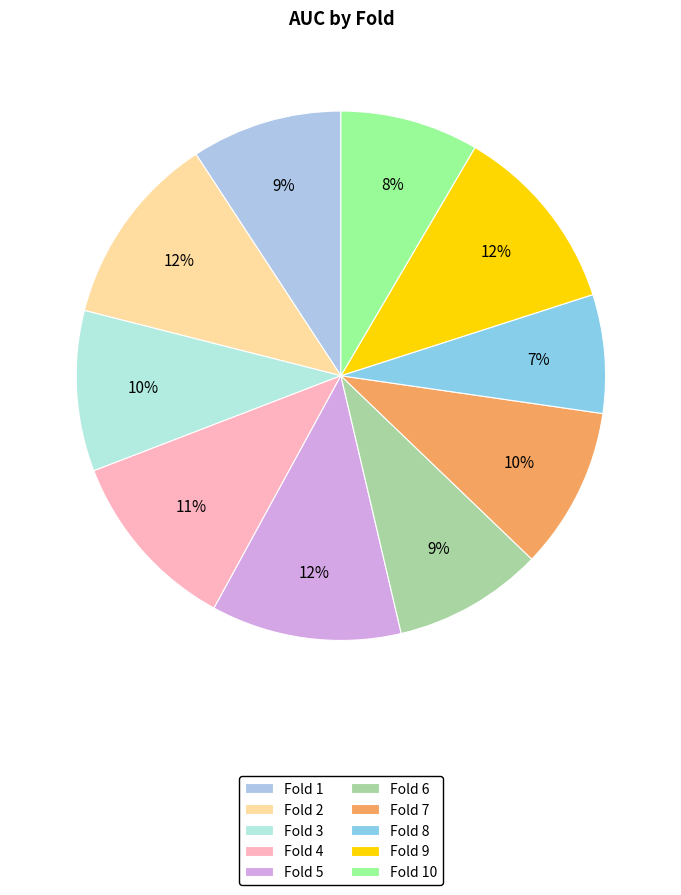

What is the largest slice in the pie chart?

Fold 2